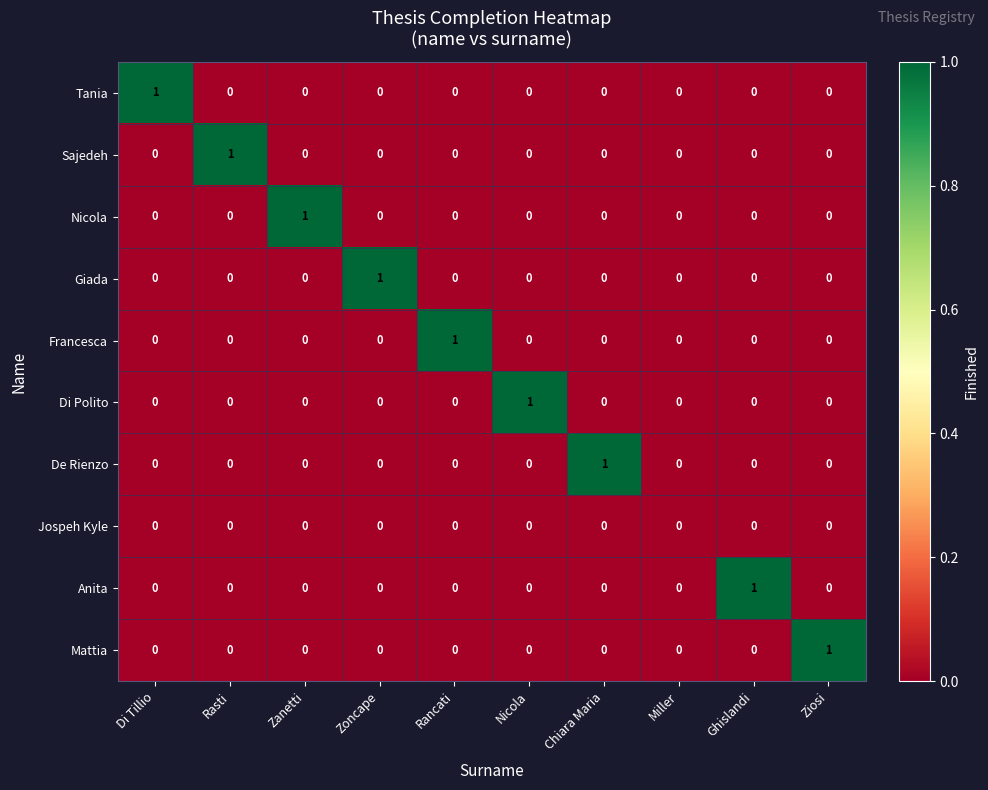

The Sajedeh series shows -1 at Di Tillio. True or false?

False